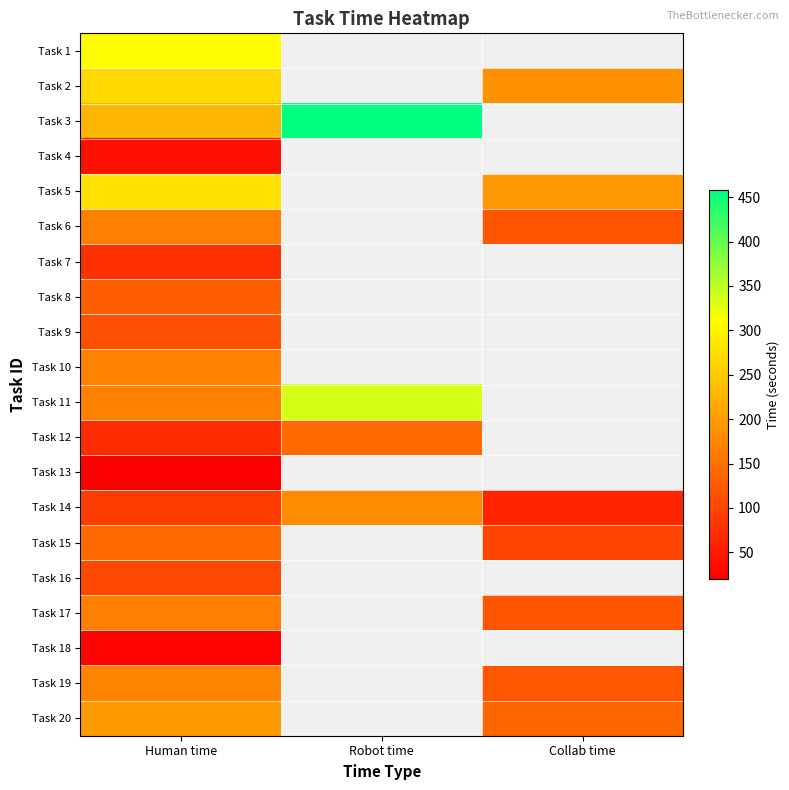

The Task 3 series shows 229.0 at Human time. True or false?

True